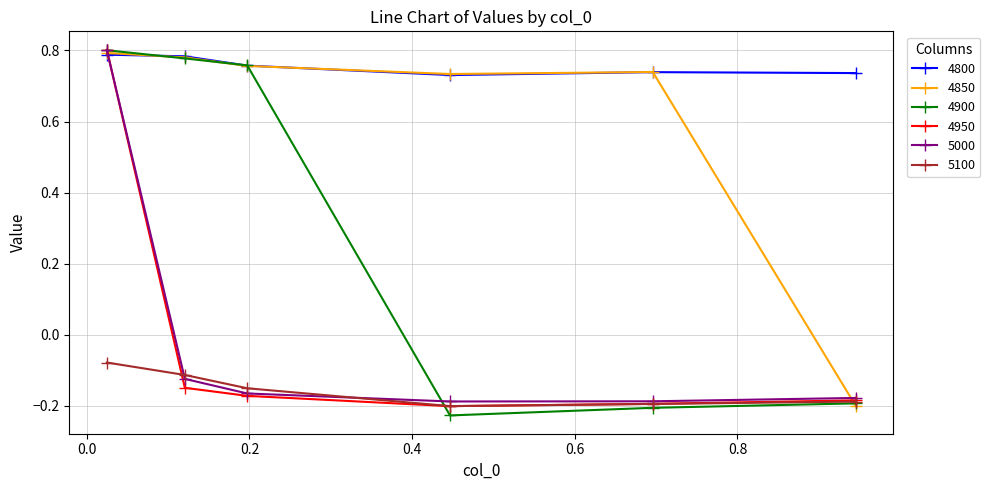

After their last crossing, which series has the higher values: 4900 or 5000?

5000